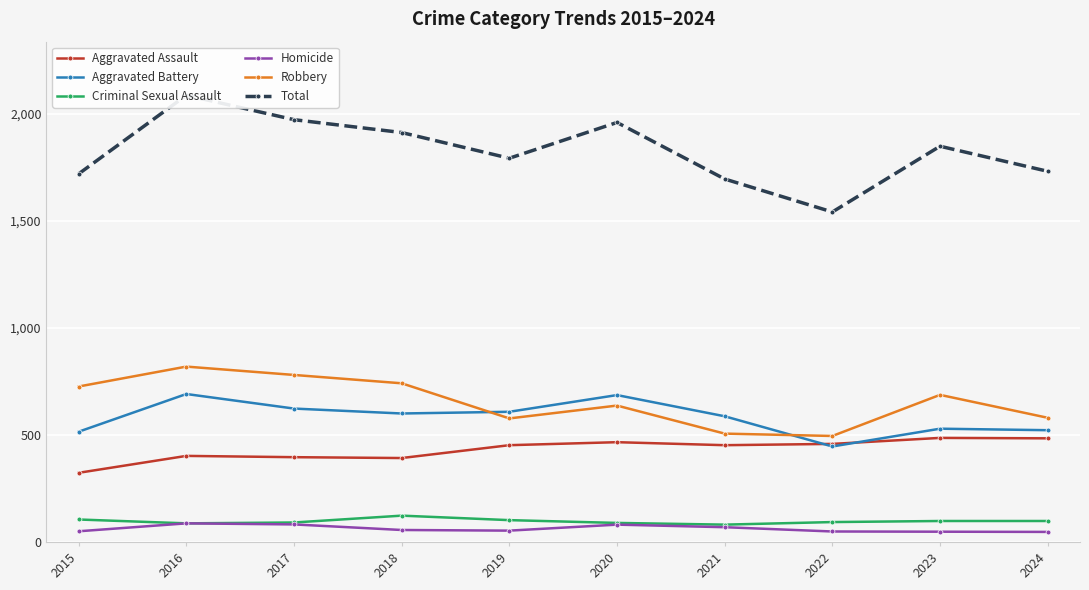

How many interior local valleys does the Criminal Sexual Assault series have?

2